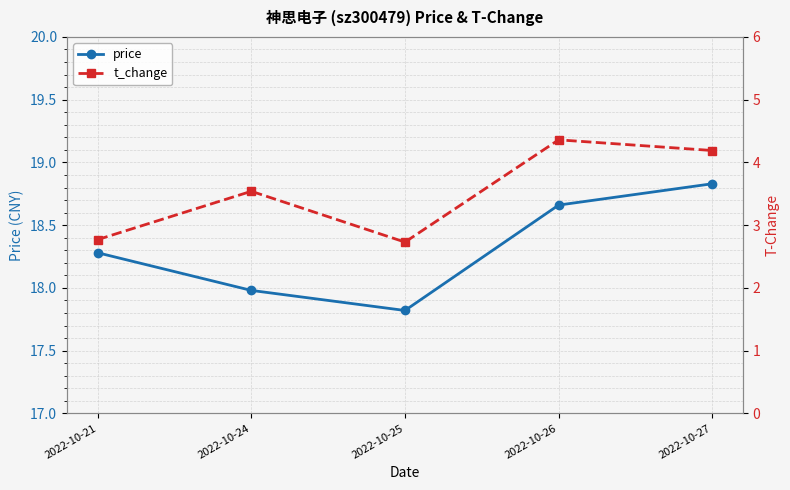

At which category is the sum across all series the highest?

2022-10-26